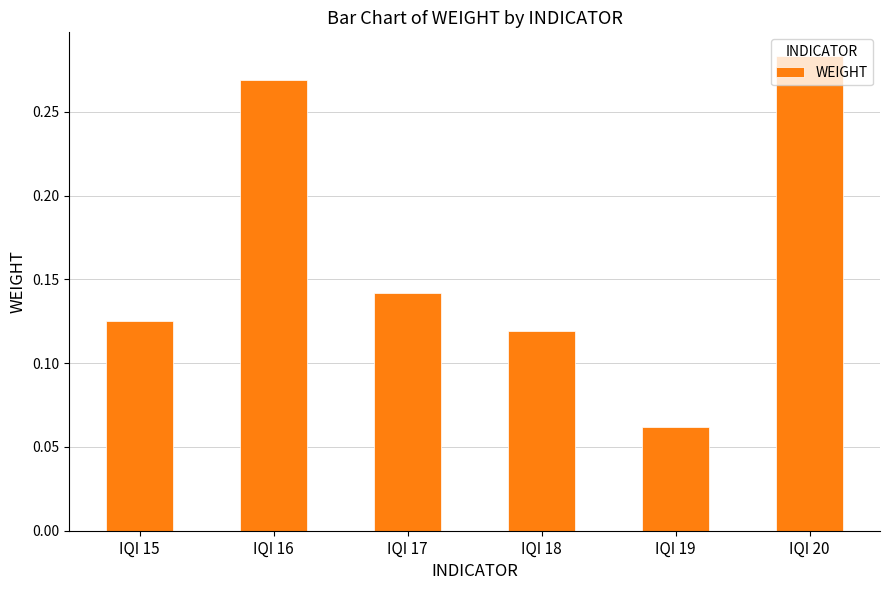

Which category has the highest value across all series?

IQI 20